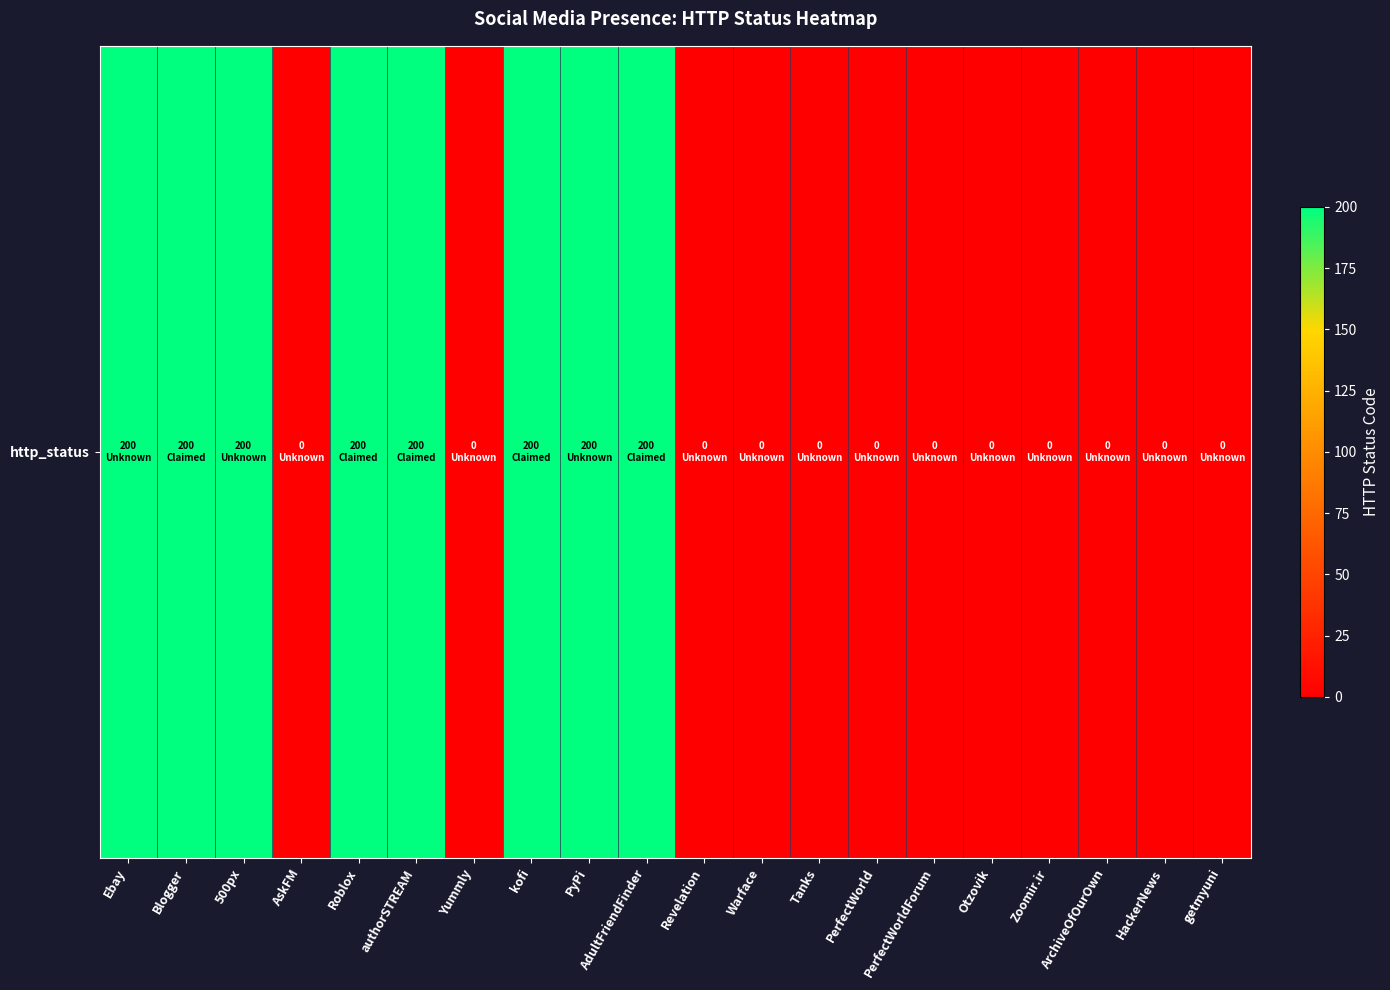

Which category has the highest value across all series?

Ebay